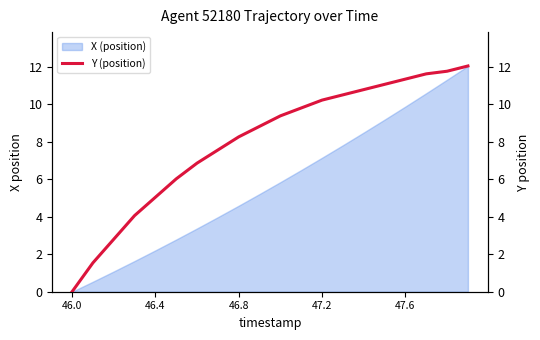

How many values exceed 9?

10